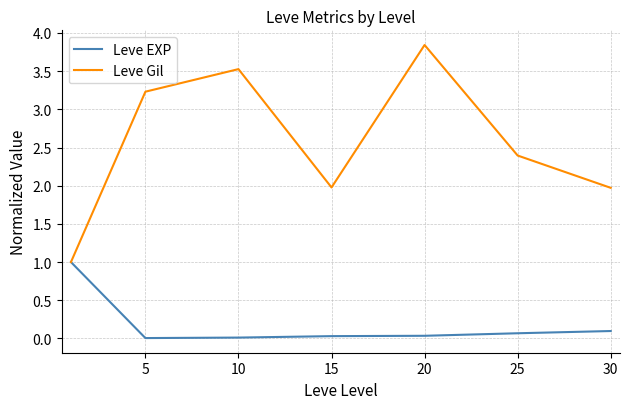

Which series has the largest range (max minus min)?

Leve Gil